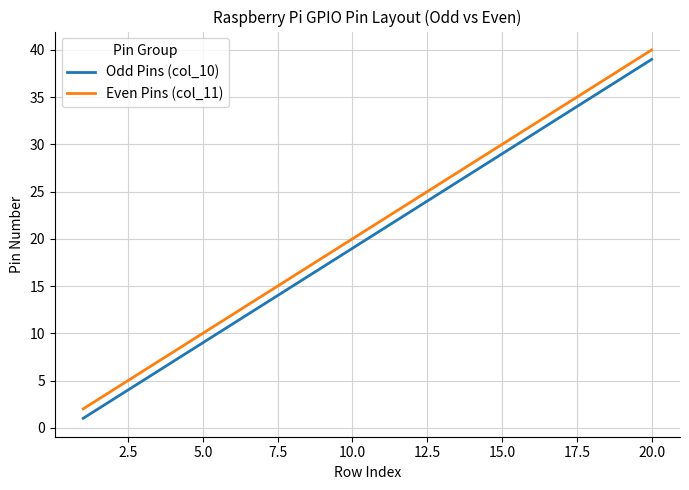

True or false: Odd Pins (col_10) and Even Pins (col_11) intersect in this chart.

False